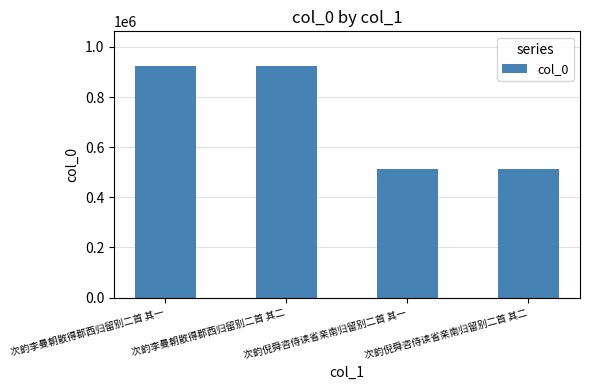

What is the minimum value shown in the chart?

513593